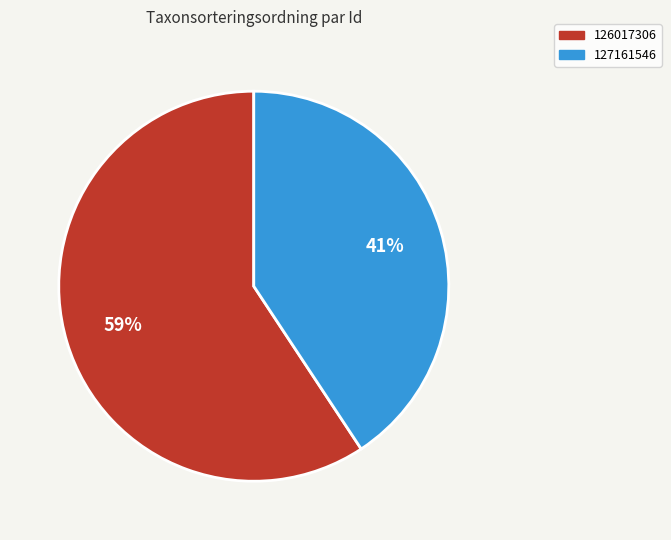

How many segments does this pie chart have?

2